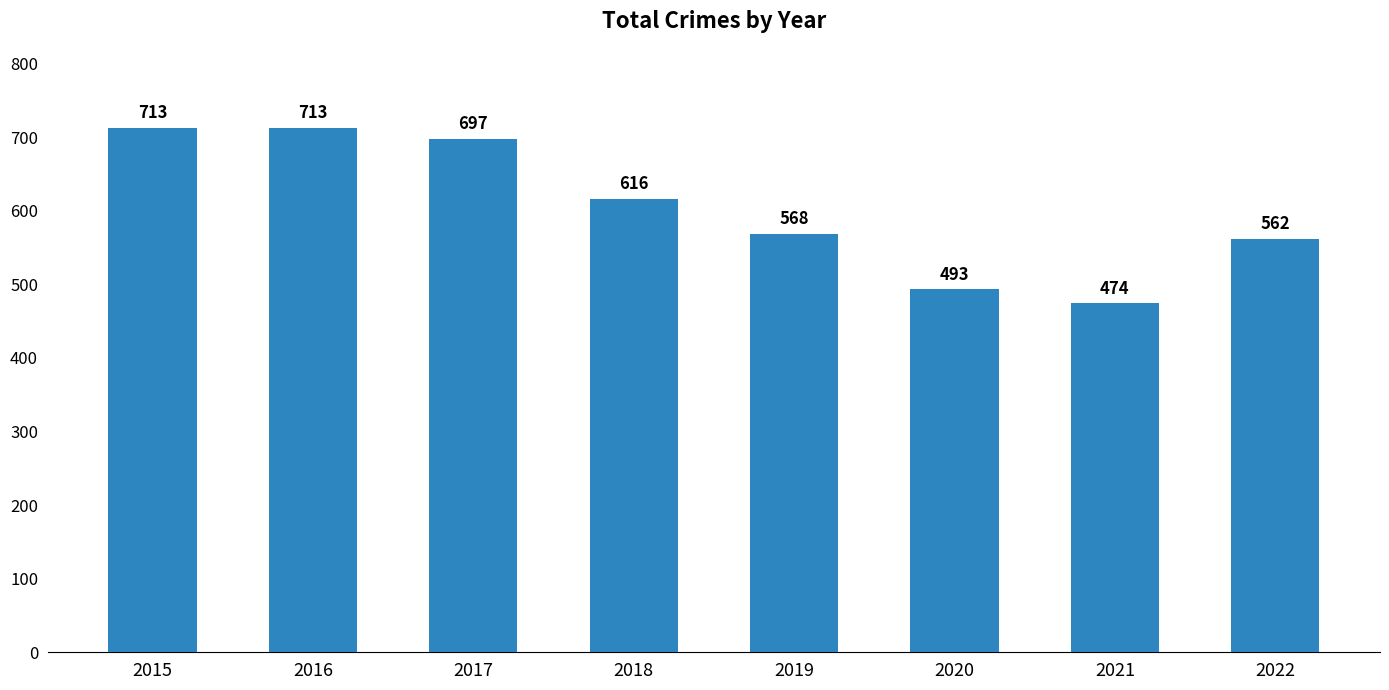

What is the smallest value displayed?

474